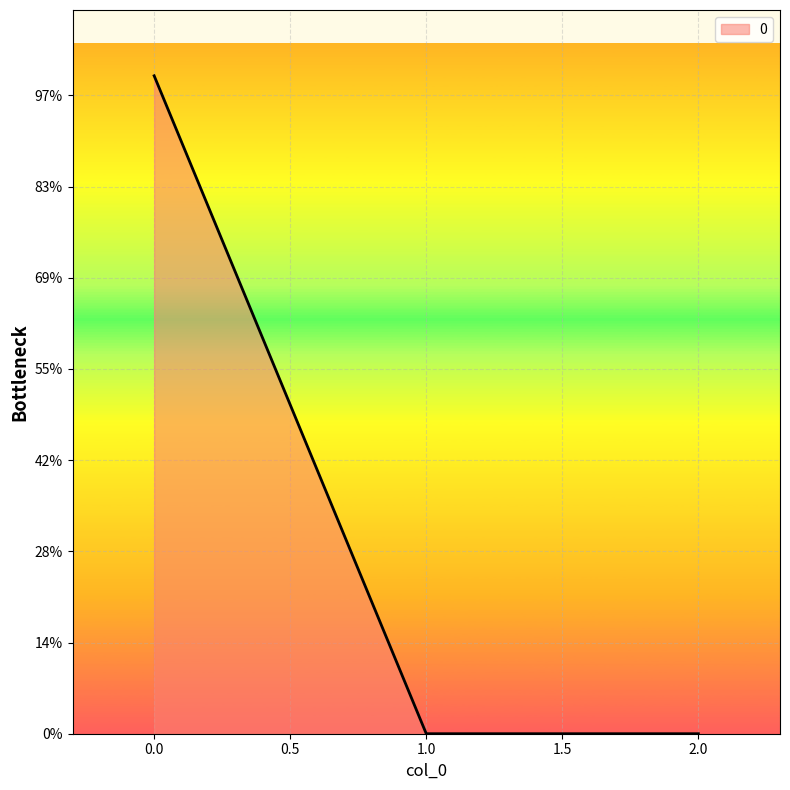

Reading right to left, transcribe all the data shown in this chart.

0.0	0.0	36071.1